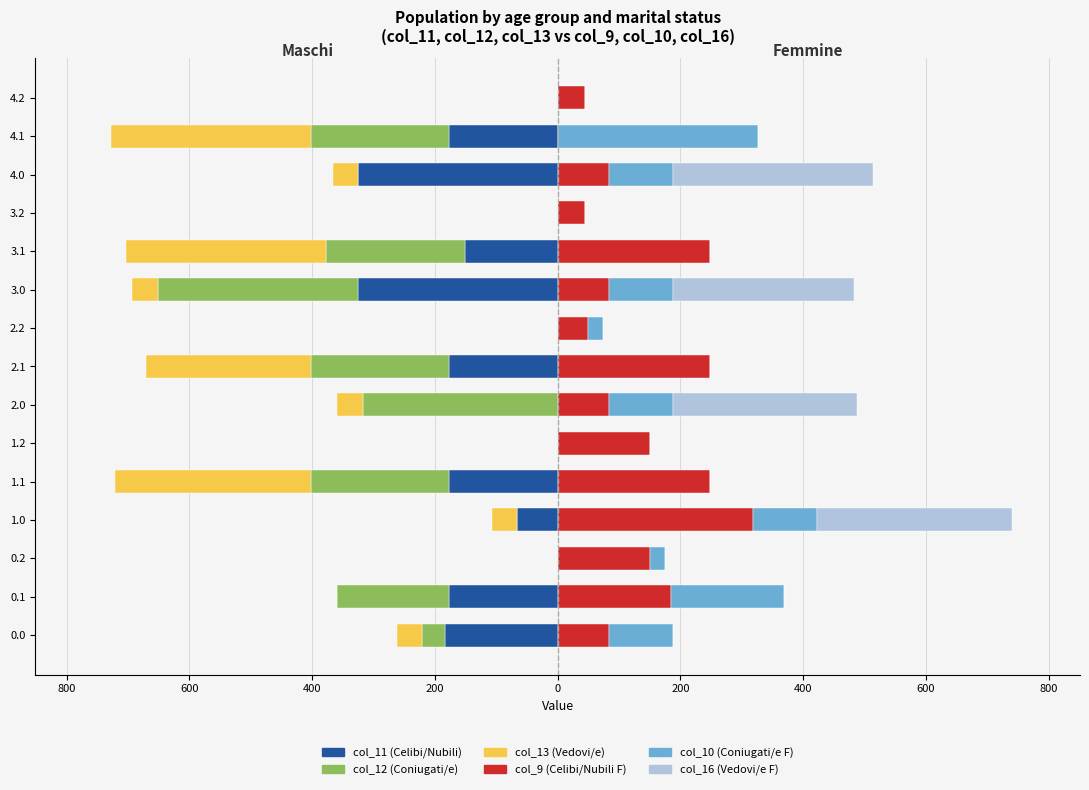

What is the greatest value displayed?

326.0